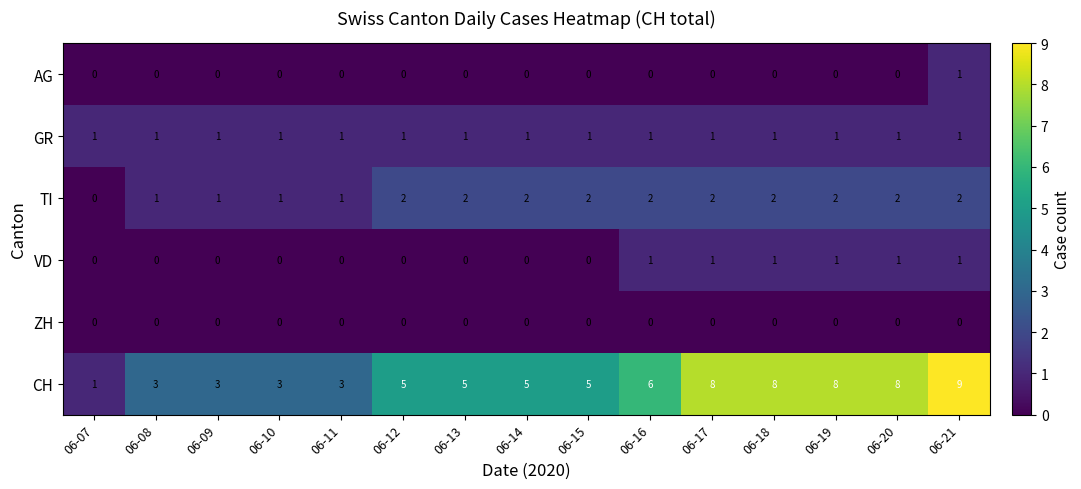

How many AG values are between 0 and 1?

15